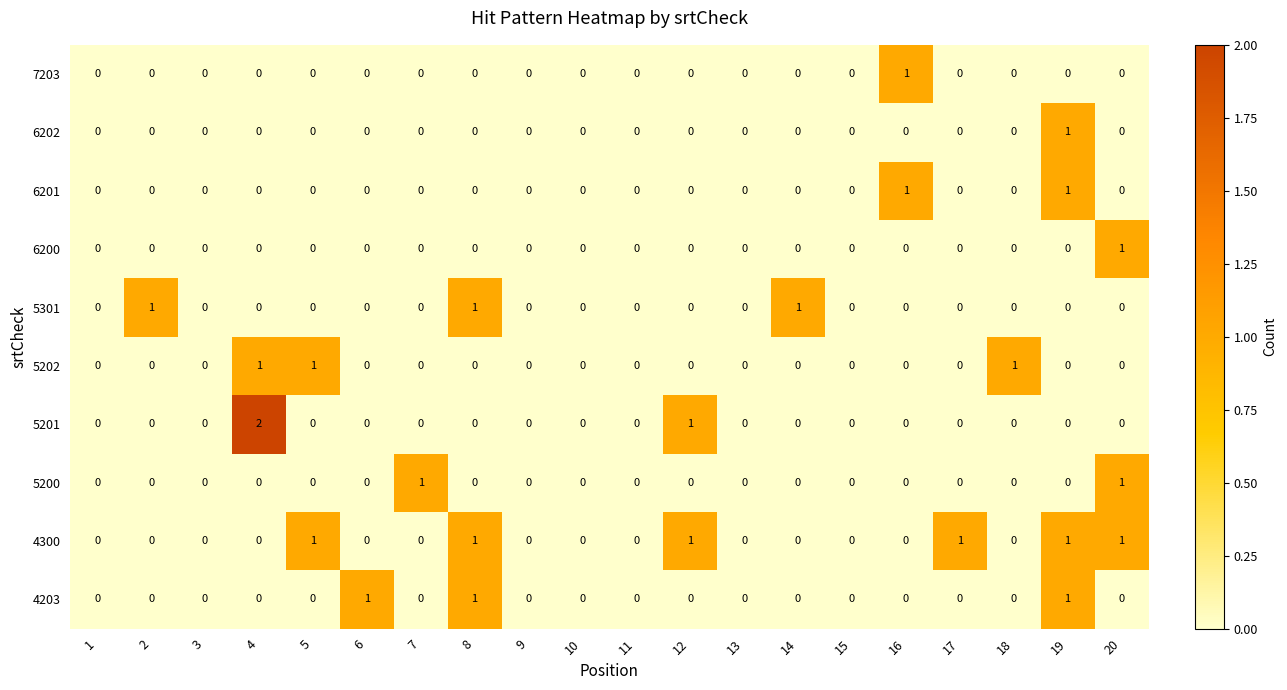

Which series has the largest total across all categories?

4300